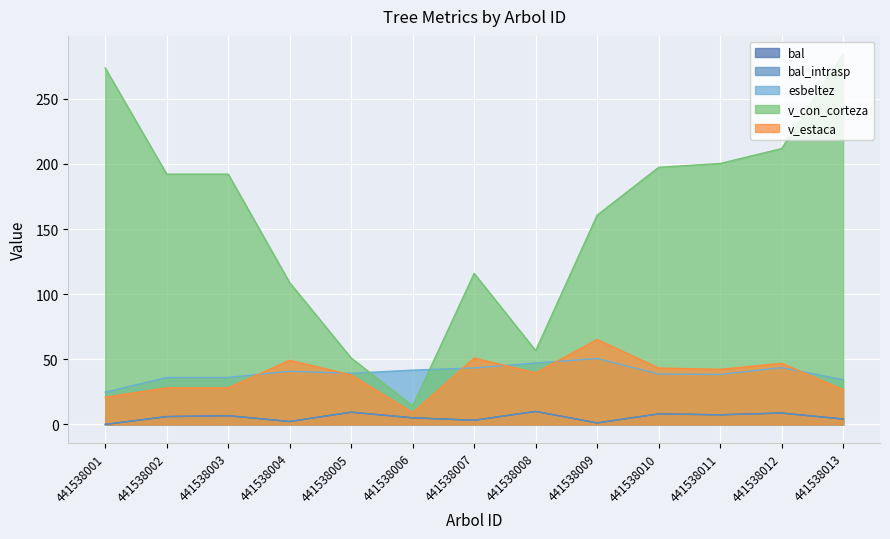

The bal series shows 4.6 at 441538011. True or false?

False